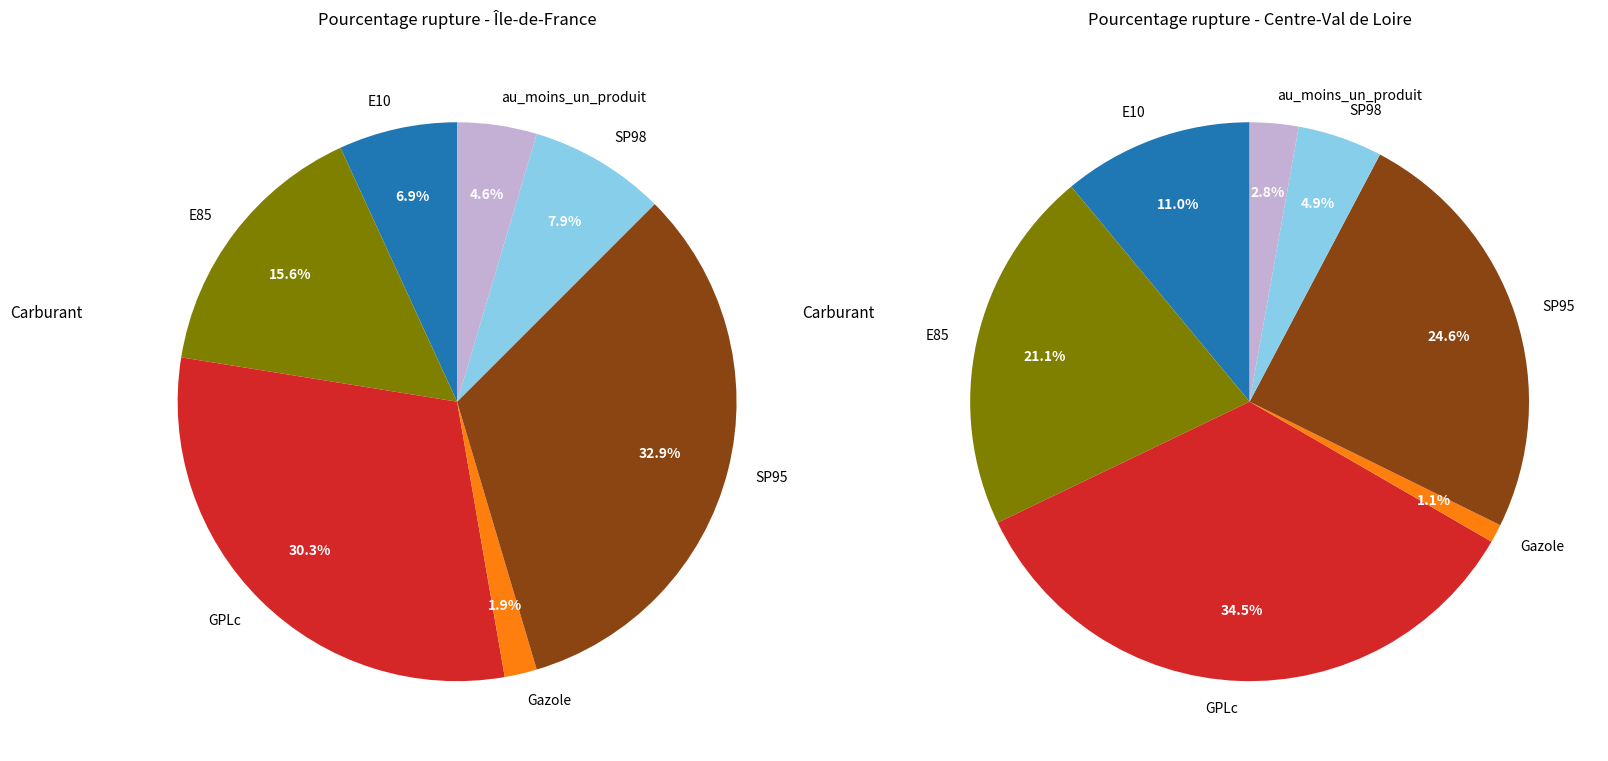

To the nearest percent, what portion does GPLc represent?

30%